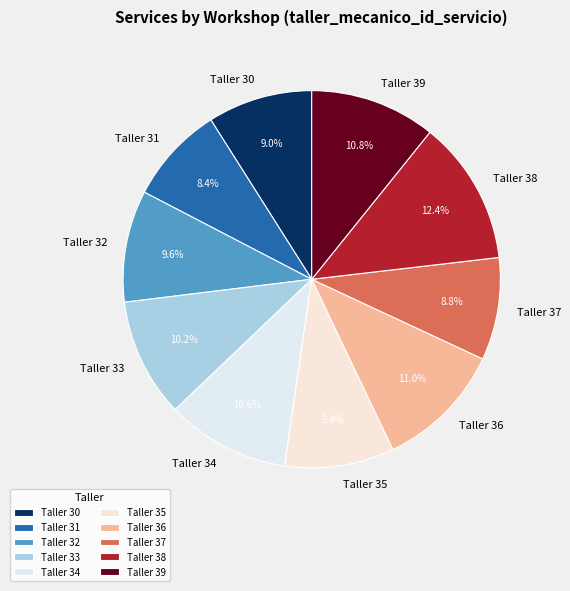

To the nearest percent, what portion does Taller 35 represent?

9%